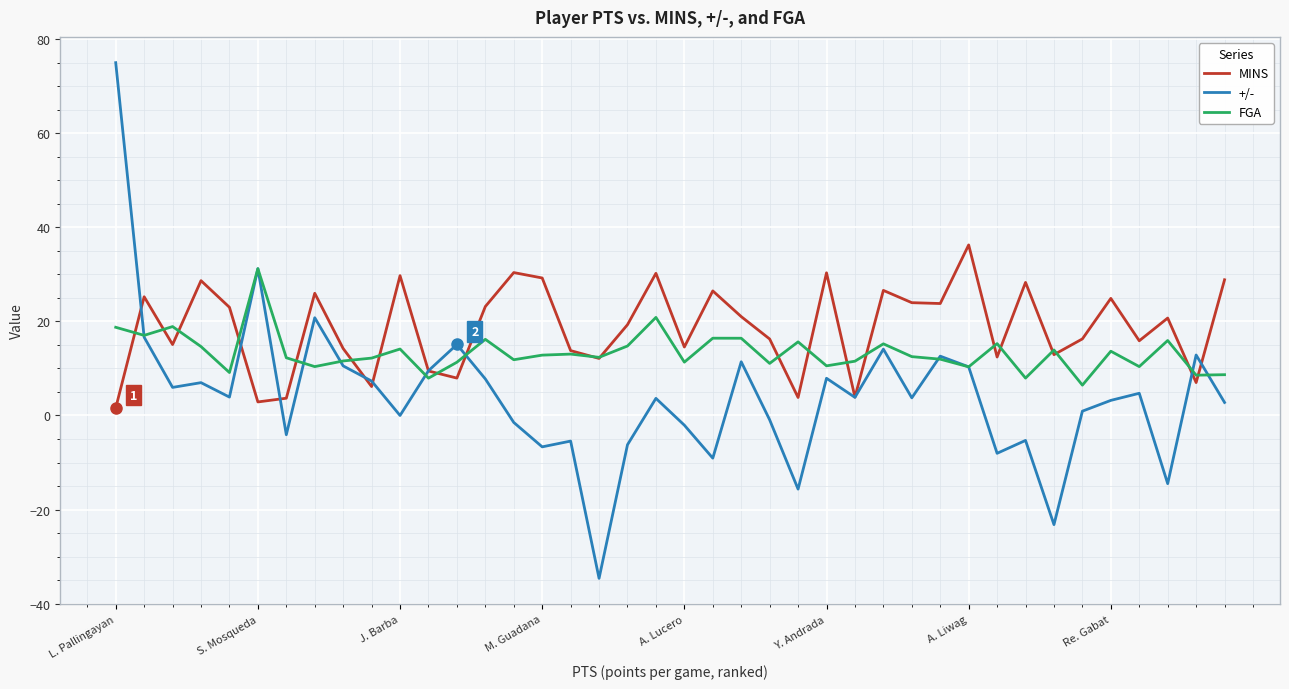

What is the minimum value shown in the chart?

-34.6